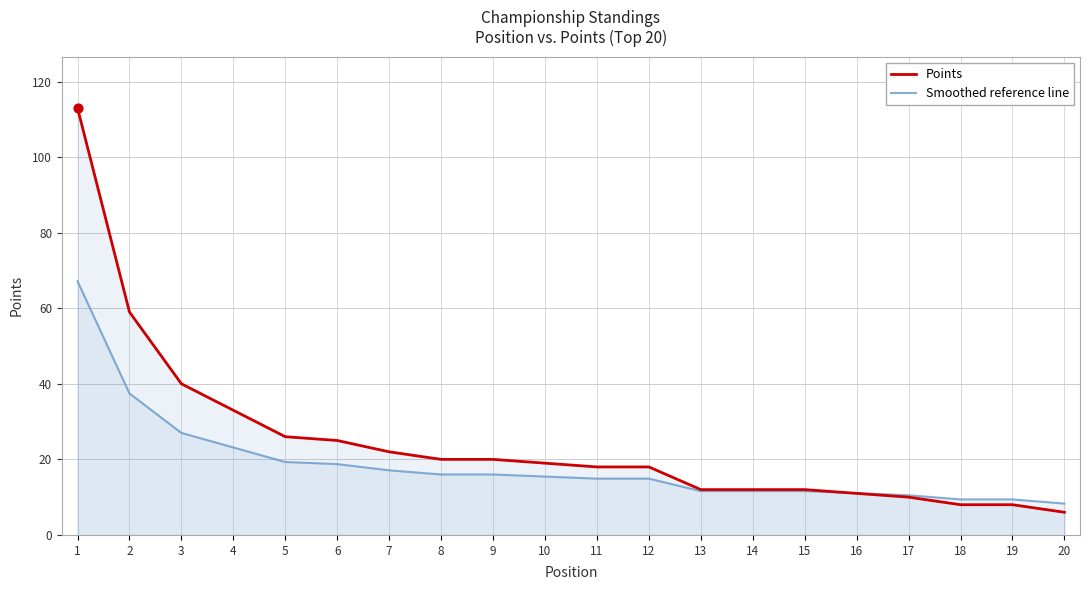

At how many categories does at least one series exceed 111?

1